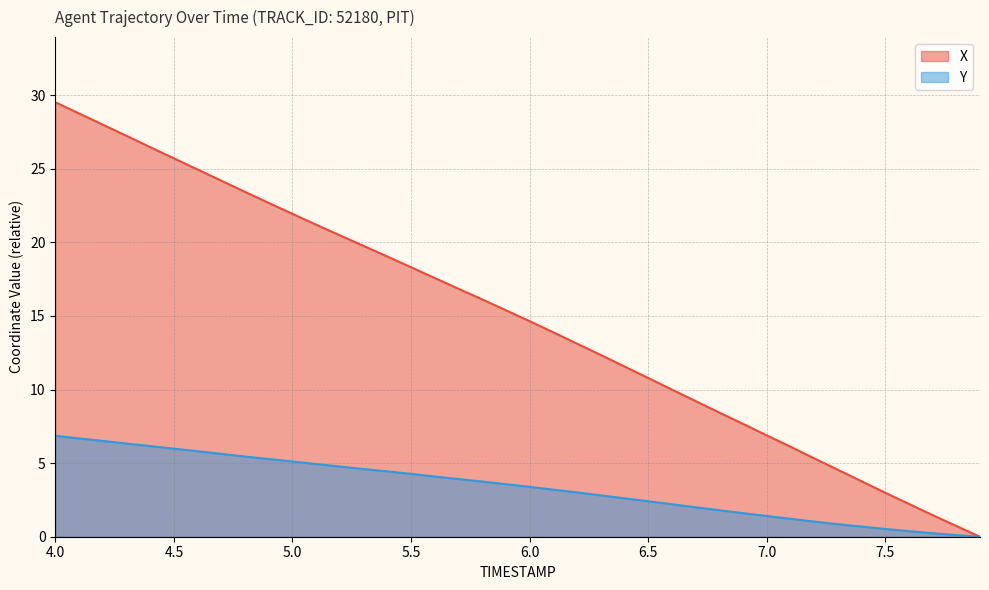

Which category has the highest value across all series?

4.0